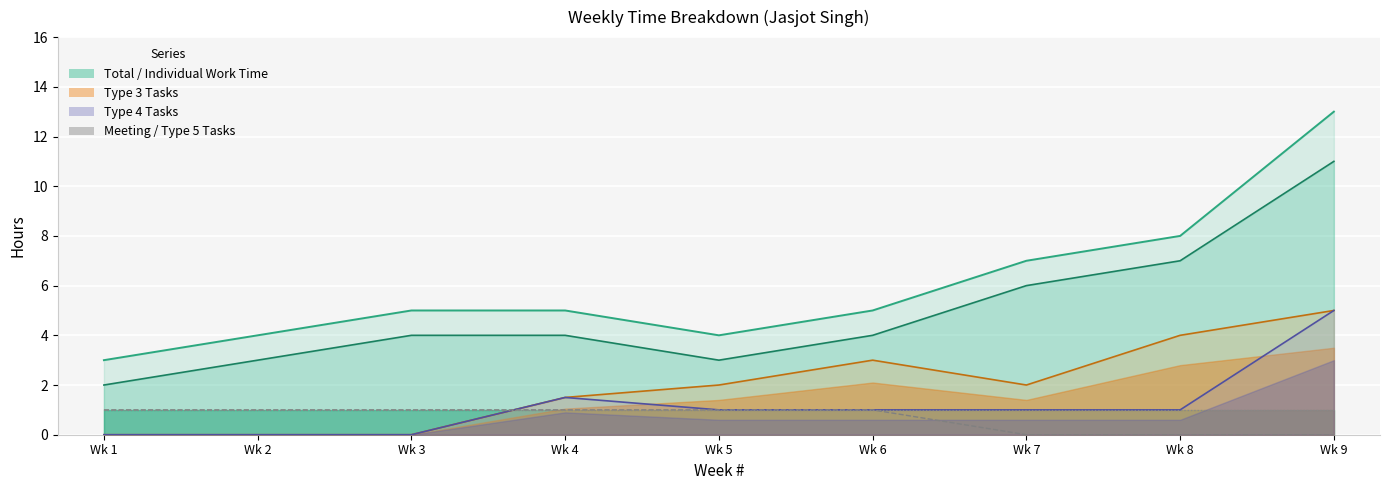

At Wk 7, list the series in order from smallest to largest.

time for type 5 tasks, time for type 4 tasks, Total meeting time, time for type 3 tasks, Total Individual work time, Total actual time